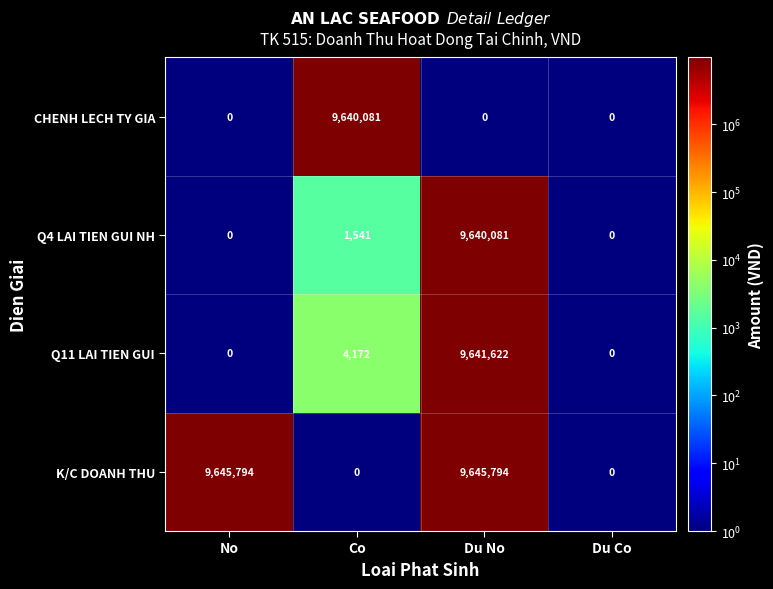

What is the highest value of the K/C DOANH THU series?

9645794